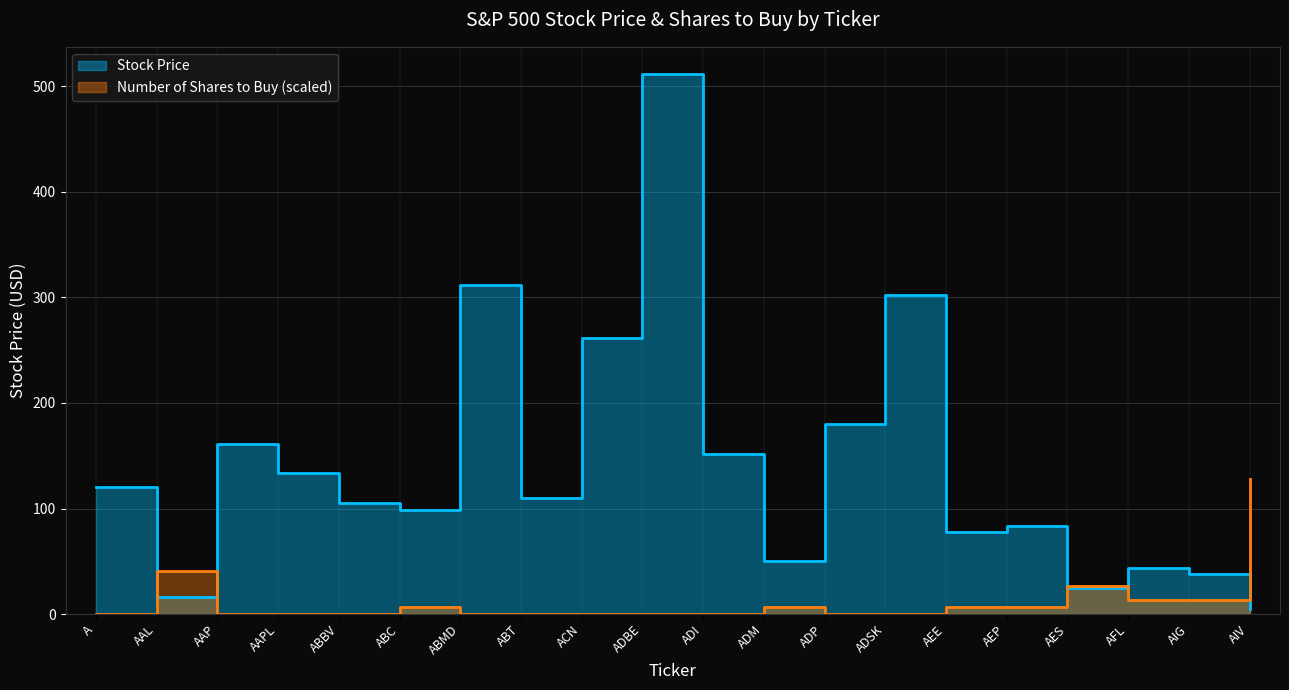

Between ADI and ADM, which is larger?

ADI